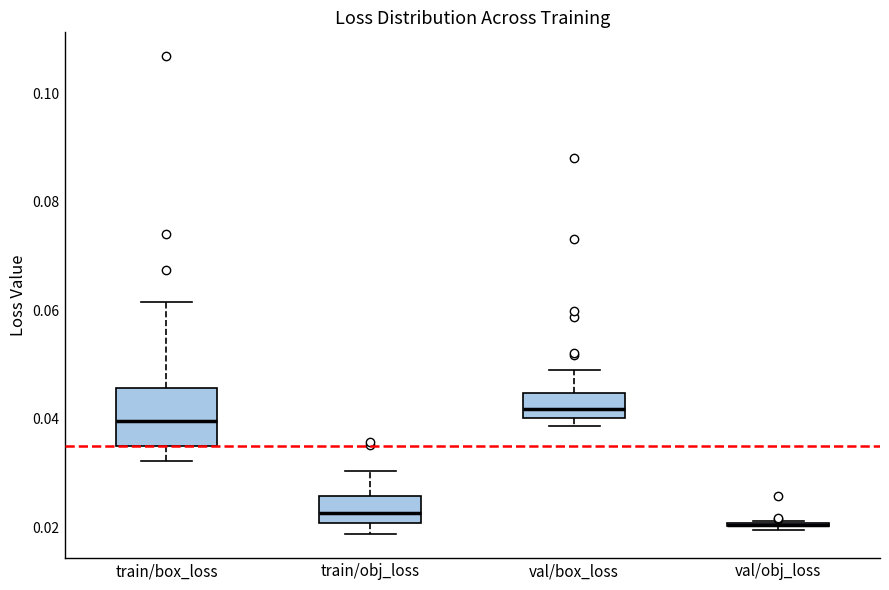

Which box is the tallest, from its lower edge to its upper edge?

train/box_loss